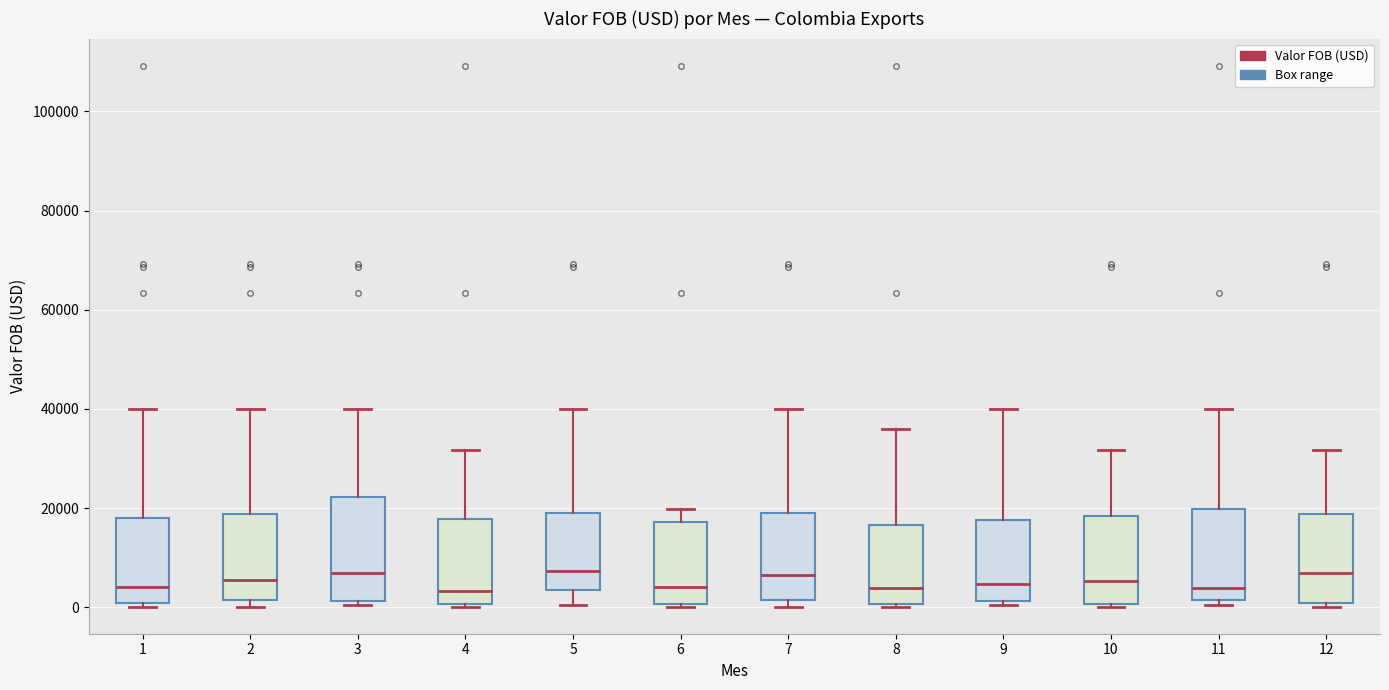

Reading left to right, read every box against the y-axis: the position of its median line, the range the box covers, and the ends of its whiskers. The values are not printed on the chart, so give them approximately, as read against the axis.

1: median 4000, box 0 to 18000, whiskers 0 (just below the box's lower edge) to 40000
2: median 6000, box 2000 to 18000, whiskers 0 to 40000
3: median 6000, box 2000 to 22000, whiskers 0 to 40000
4: median 4000, box 0 to 18000, whiskers 0 to 32000
5: median 8000, box 4000 to 18000, whiskers 0 to 40000
6: median 4000, box 0 to 18000, whiskers 0 (just below the box's lower edge) to 20000
7: median 6000, box 2000 to 18000, whiskers 0 to 40000
8: median 4000, box 0 to 16000, whiskers 0 to 36000
9: median 4000, box 2000 to 18000, whiskers 0 to 40000
10: median 6000, box 0 to 18000, whiskers 0 (just below the box's lower edge) to 32000
11: median 4000, box 2000 to 20000, whiskers 0 to 40000
12: median 6000, box 0 to 18000, whiskers 0 (just below the box's lower edge) to 32000